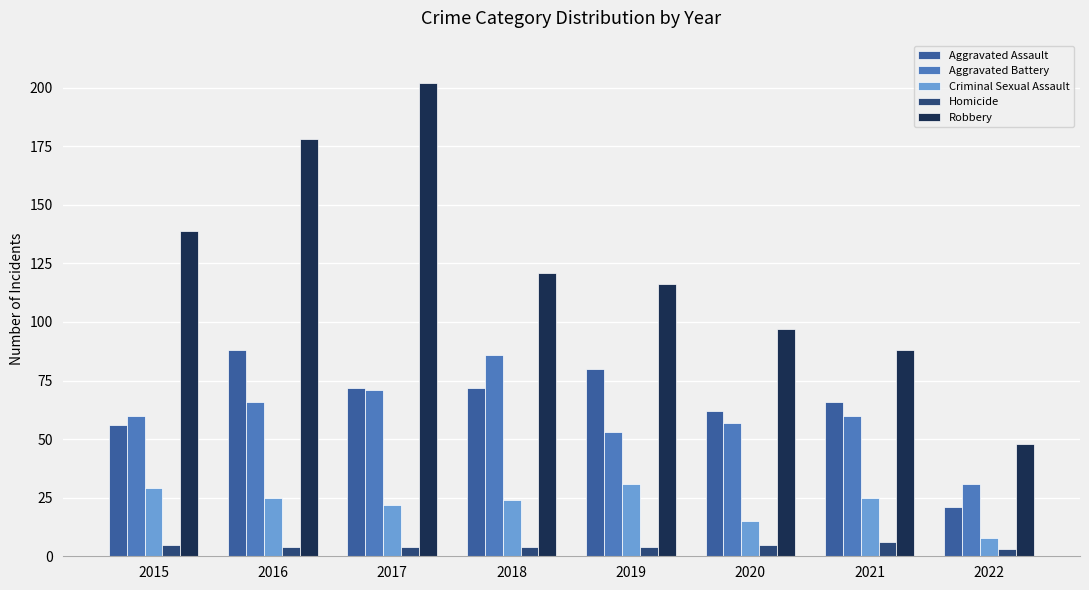

What is the highest value of the Aggravated Battery series?

86